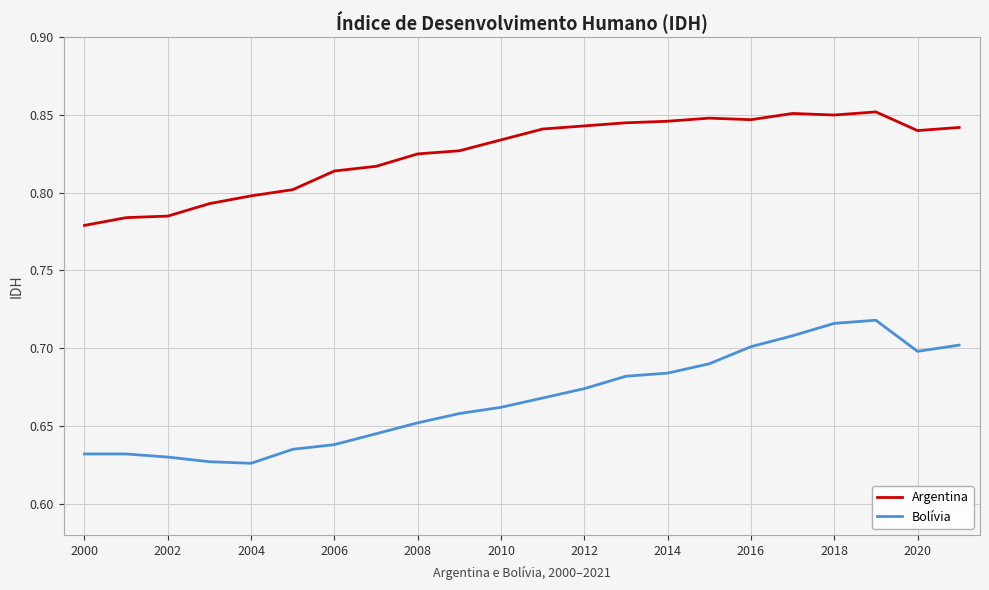

Does the chart display data point markers on the line(s)?

No